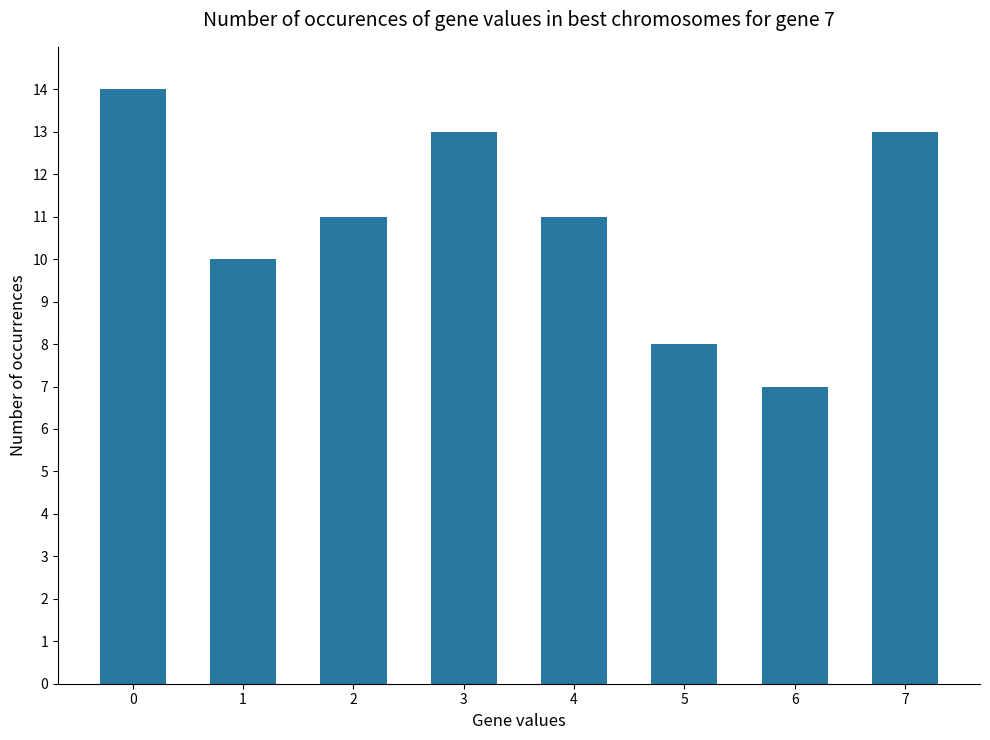

Reading right to left, extract all data points from this chart.

13	7	8	11	13	11	10	14